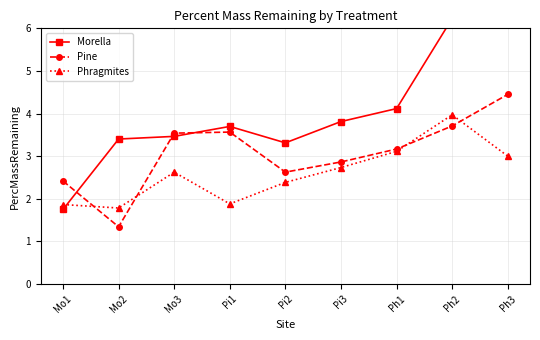

What is the average value of the Phragmites series?

2.6